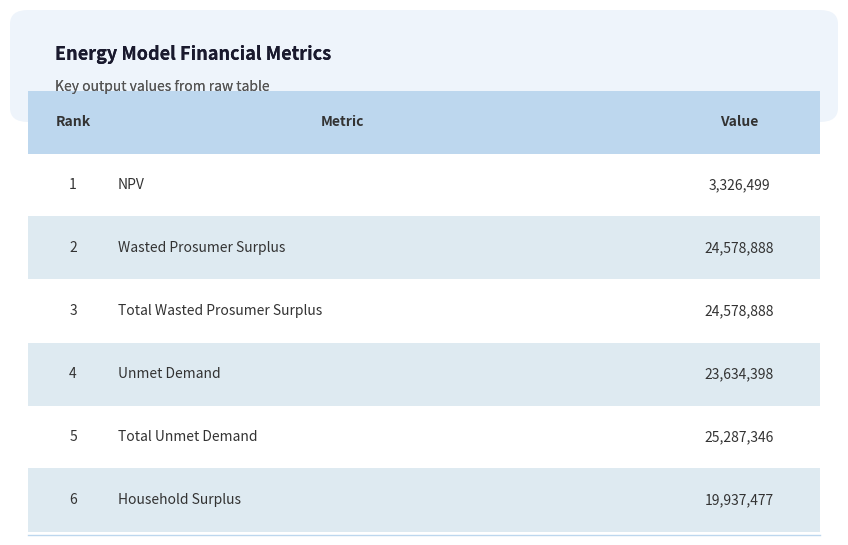

At which label does the data first exceed 24578887?

Wasted Prosumer Surplus